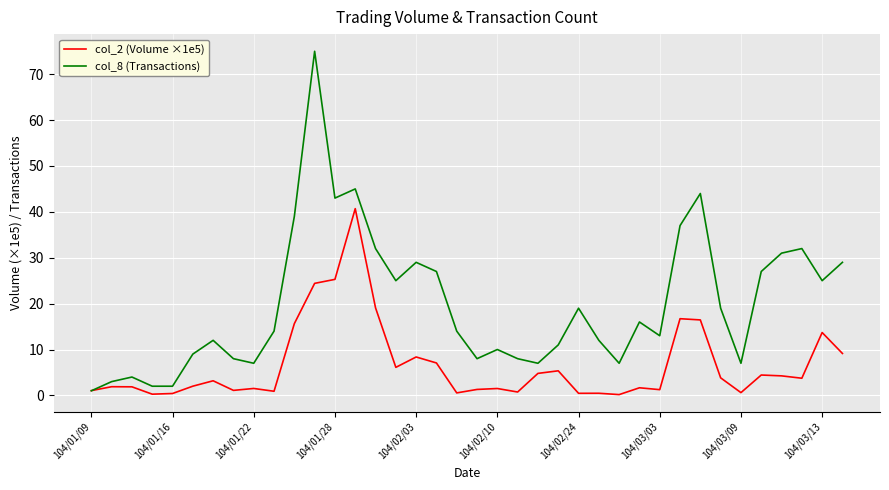

List the series in order of their overall mean, highest first.

col_8 (Transactions), col_2 (Volume ×1e5)